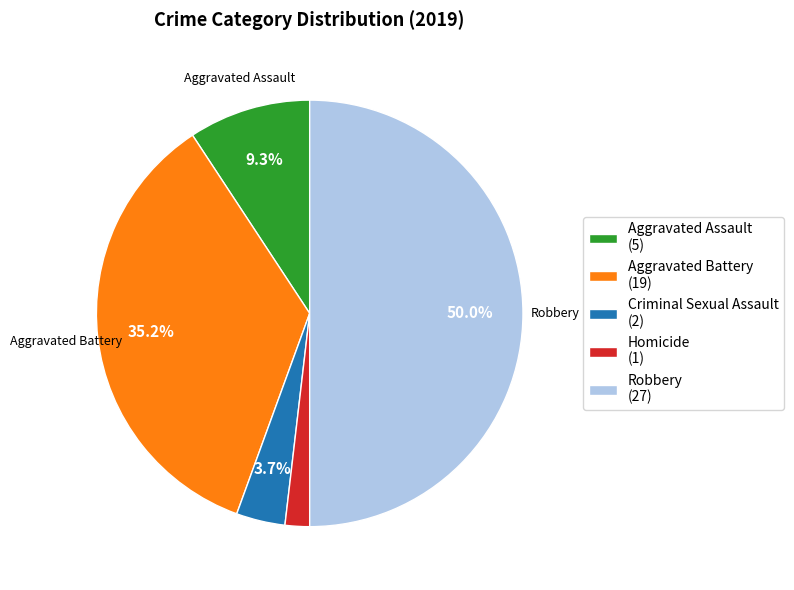

What percentage is the Homicide slice, to the nearest percent?

2%